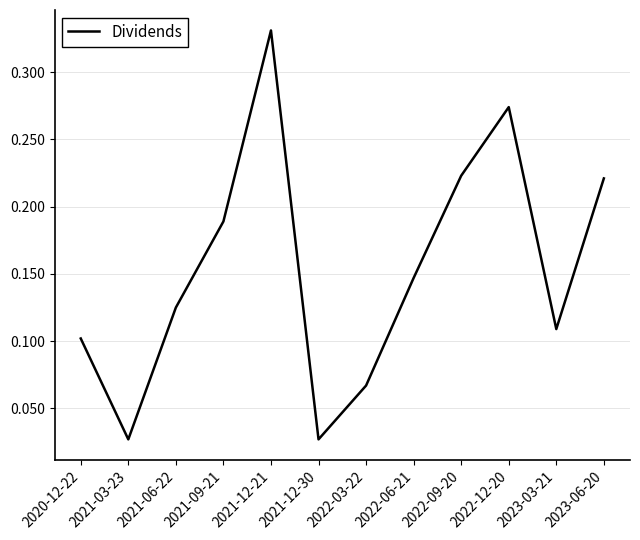

Count the number of categories in the chart.

12